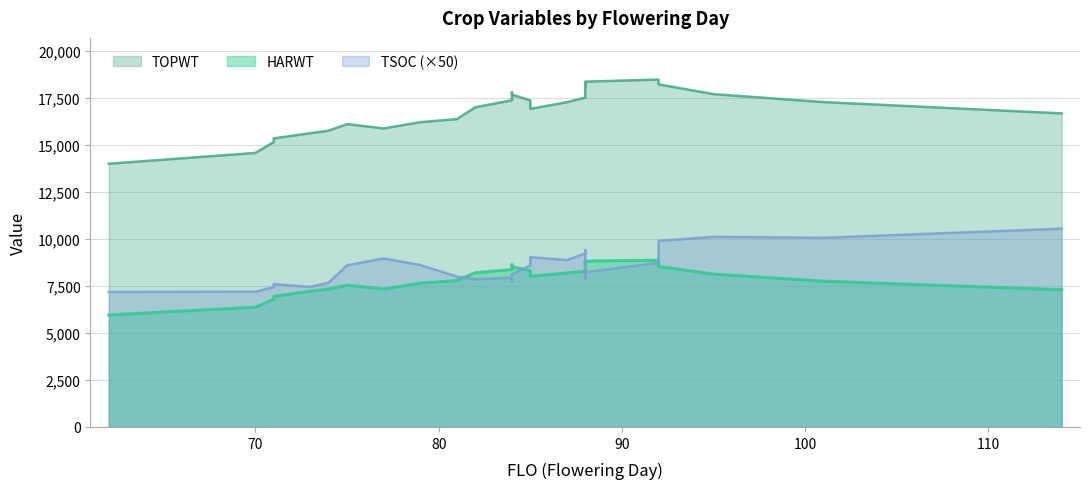

Which series has the widest spread of values?

TOPWT